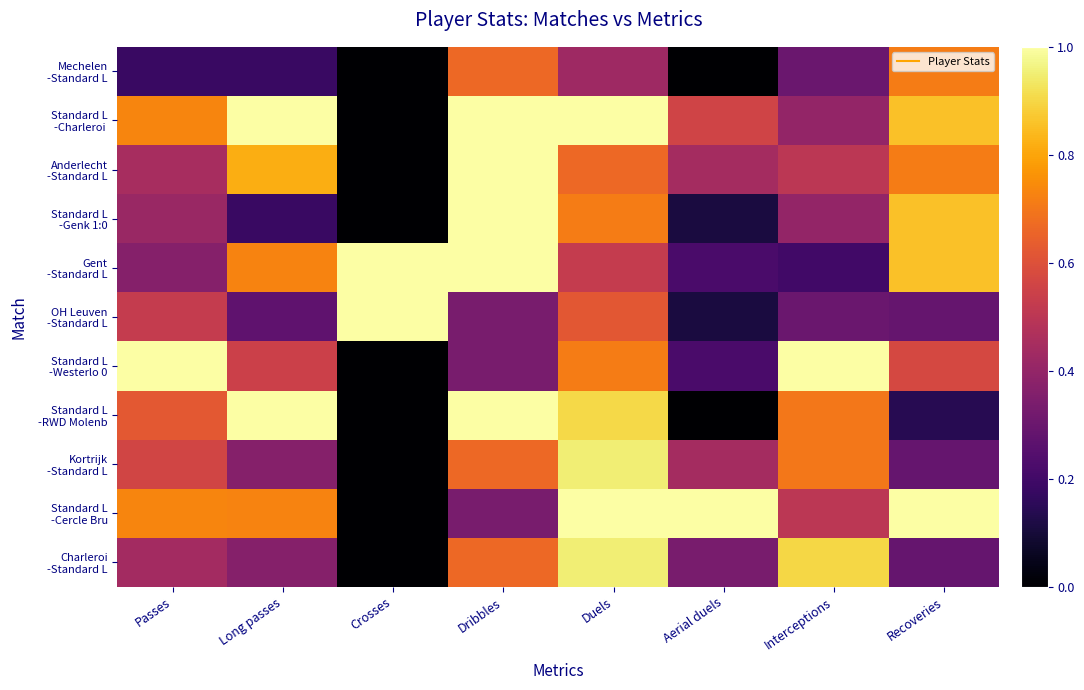

Which series has the largest range (max minus min)?

Standard L -Charleroi